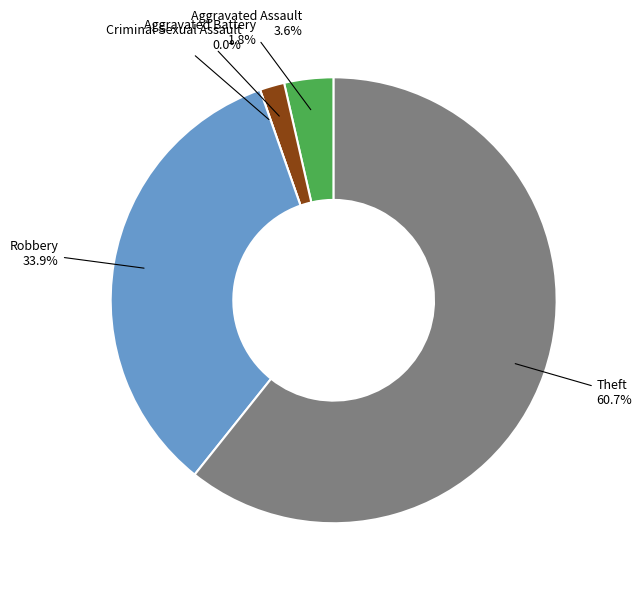

What is the largest slice in the pie chart?

Theft